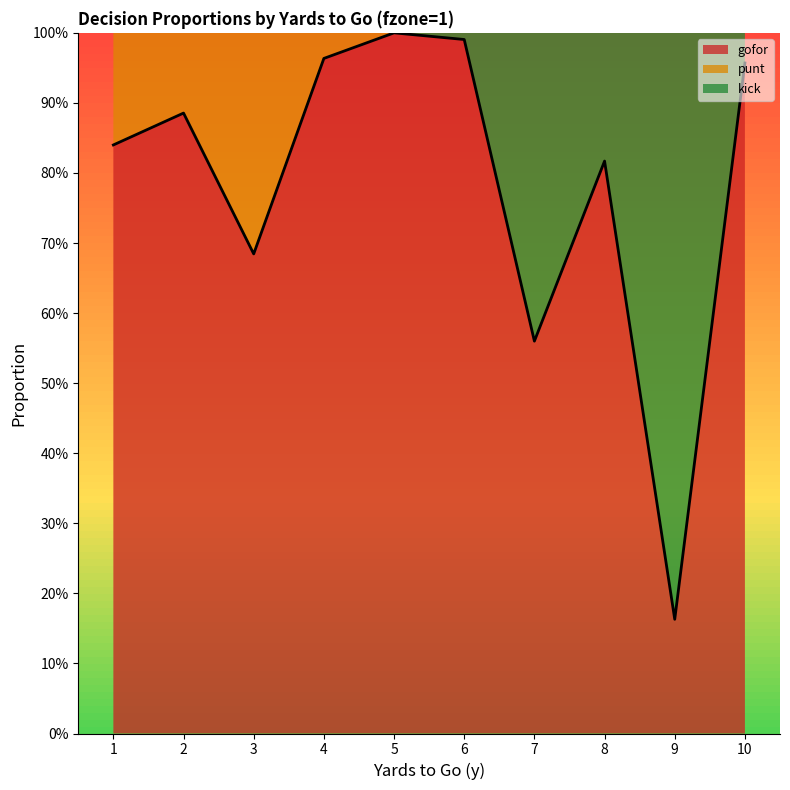

Reading left to right, transcribe all the data shown in this chart.

gofor: 1=0.8	2=0.9	3=0.7	4=1.0	5=1.0	6=1.0	7=0.6	8=0.8	9=0.2	10=1.0
punt: 1=0.2	2=0.1	3=0.3	4=0.0	5=0.0	6=0.0	7=0.0	8=0.0	9=0.0	10=0.0
kick: 1=0.0	2=0.0	3=0.0	4=0.0	5=0.0	6=0.0	7=0.4	8=0.2	9=0.8	10=0.0